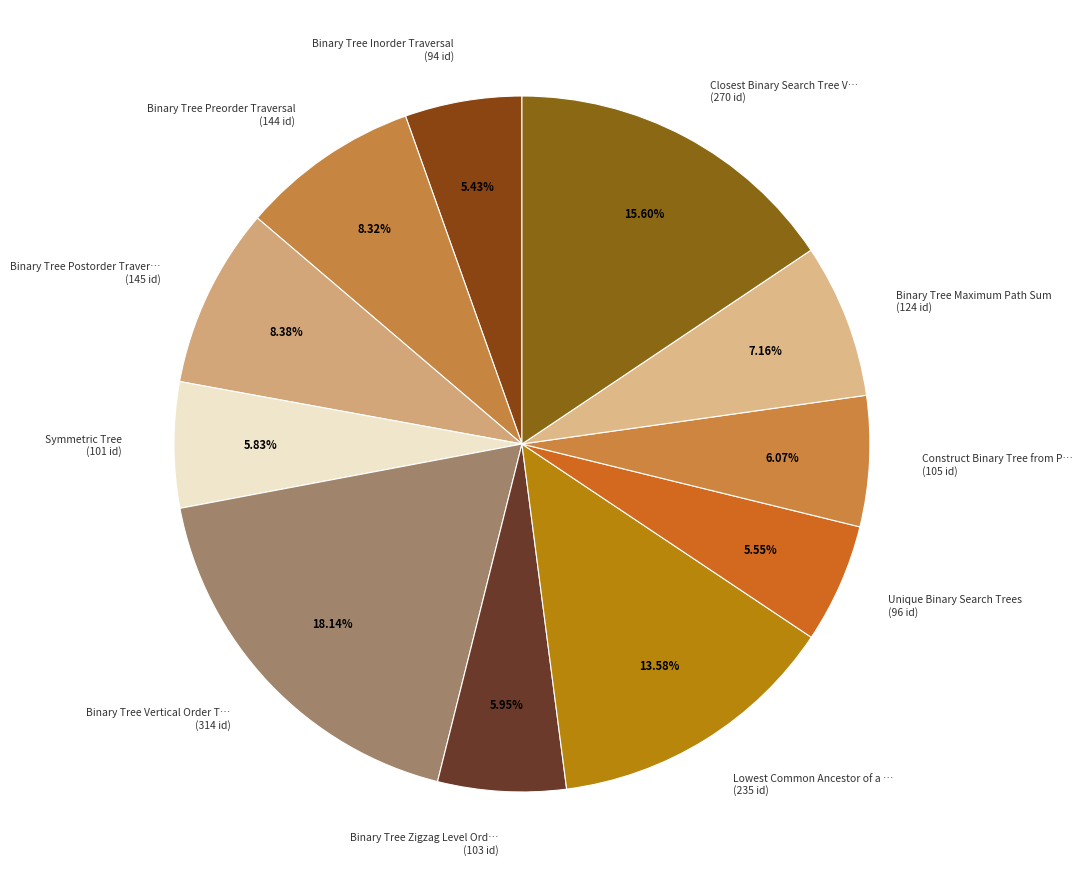

Do Binary Tree Inorder Traversal (94 id) and Construct Binary Tree from P… (105 id) together represent more than half of the pie?

No